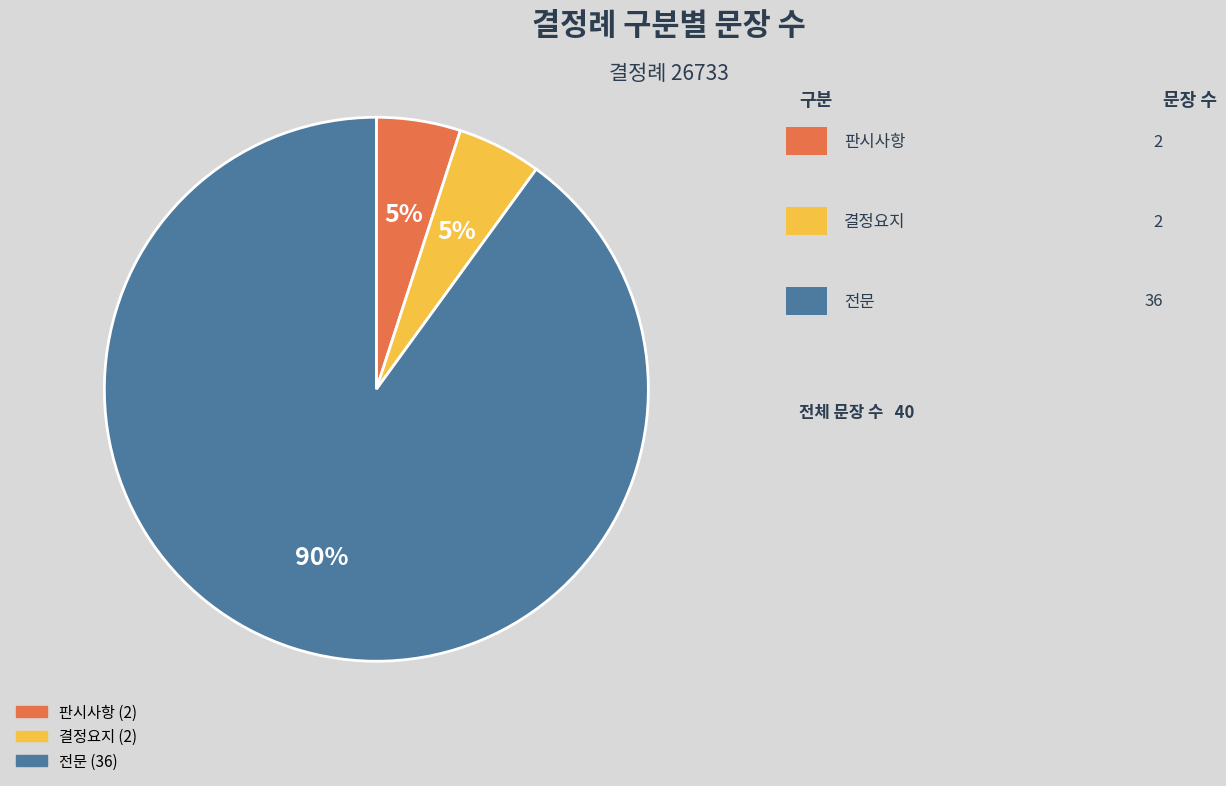

Do 전문 and 결정요지 together represent more than half of the pie?

Yes